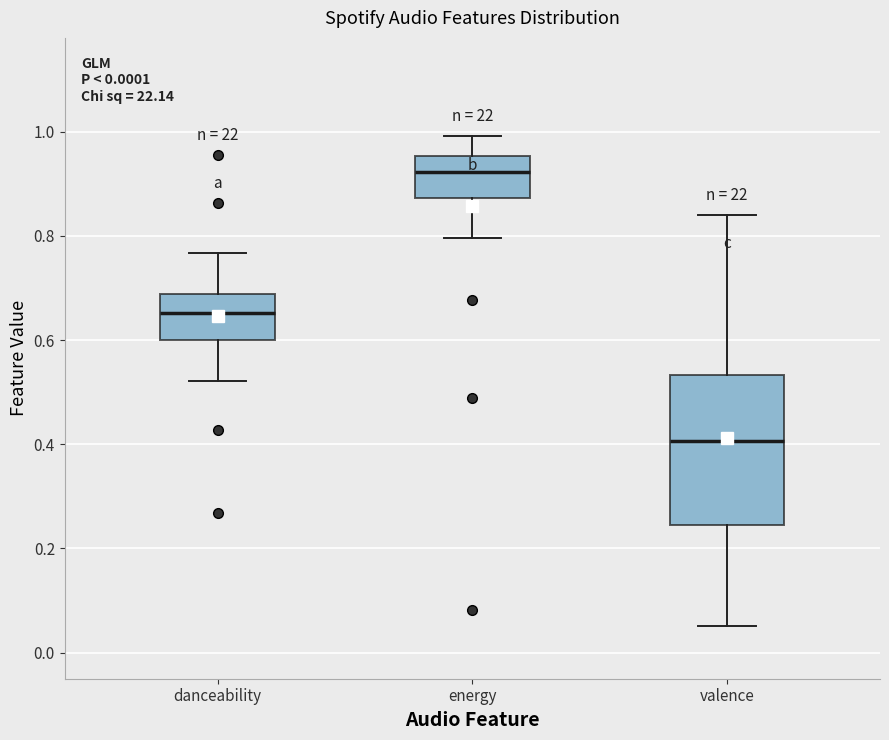

Reading left to right, read every box against the y-axis: the position of its median line, the range the box covers, and the ends of its whiskers. The values are not printed on the chart, so give them approximately, as read against the axis.

danceability: median 0.66, box 0.60 to 0.68, whiskers 0.52 to 0.76
energy: median 0.92, box 0.88 to 0.96, whiskers 0.80 to 1.00
valence: median 0.40, box 0.24 to 0.54, whiskers 0.06 to 0.84